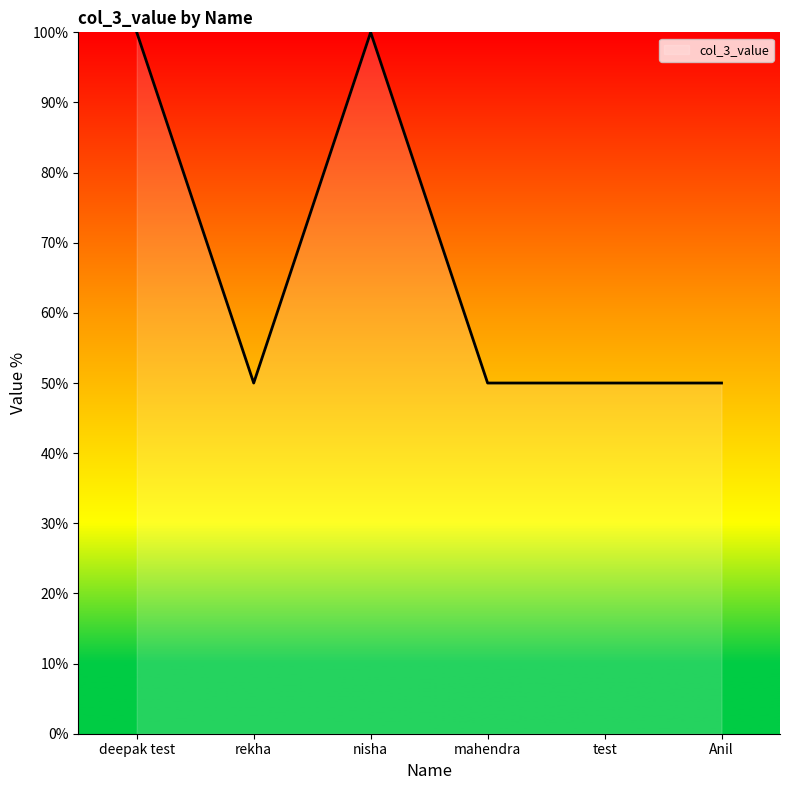

What is the maximum value shown in the chart?

100